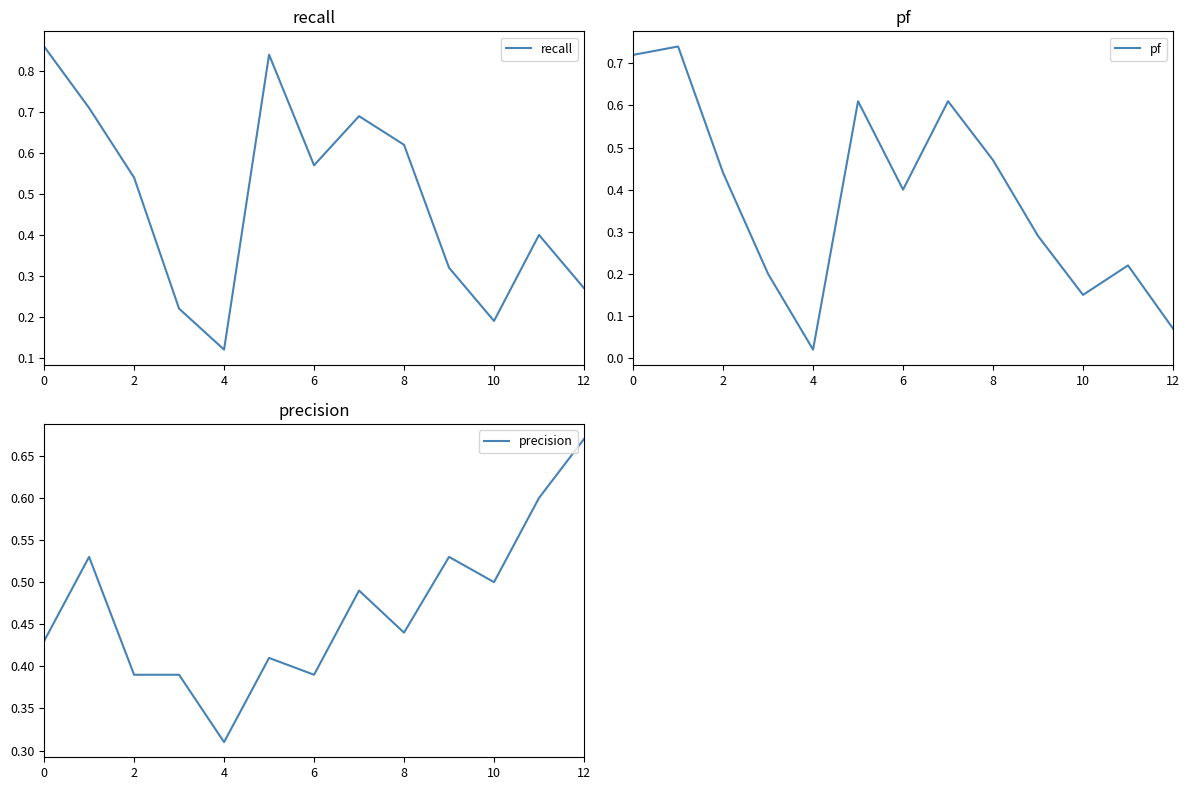

At which label does precision reach its peak?

12